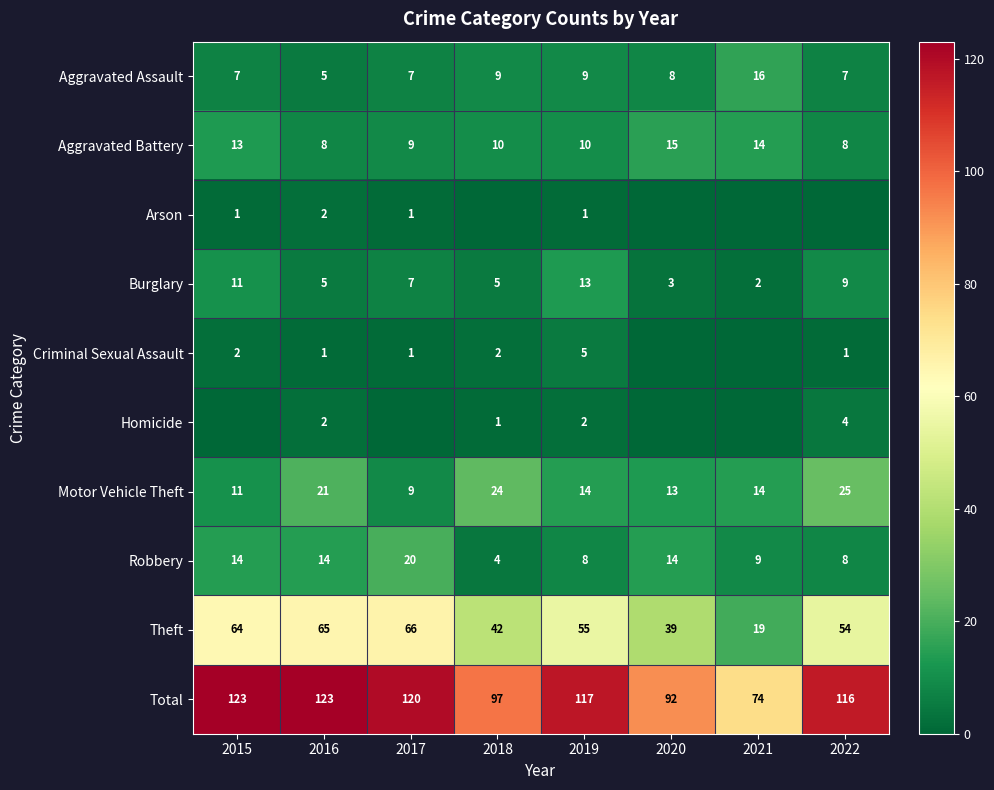

What is the average value of the Aggravated Battery series?

11